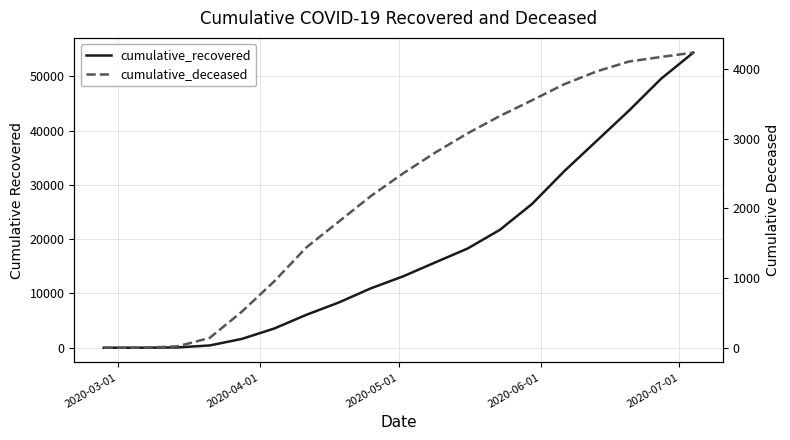

How many data points does each series have?

19